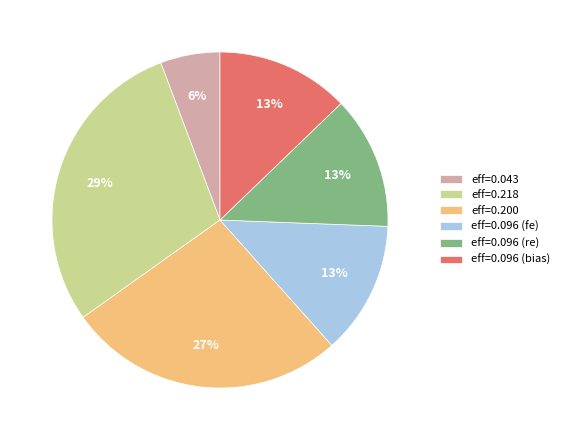

Does eff=0.218 account for over 50% of the chart?

No